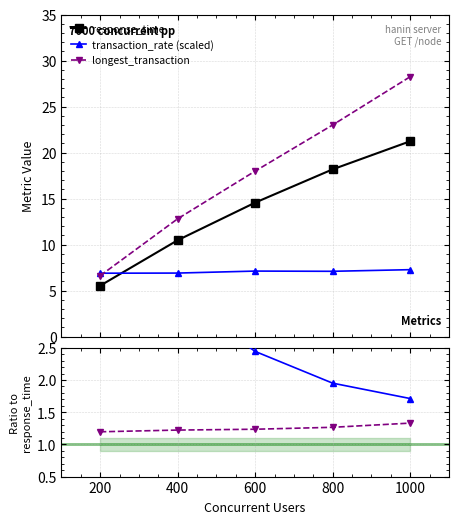

True or false: longest_transaction has more than 1 points higher than both neighbors.

False